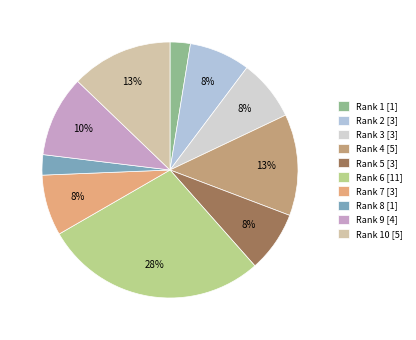

To the nearest percent, what is the average slice percentage?

10%